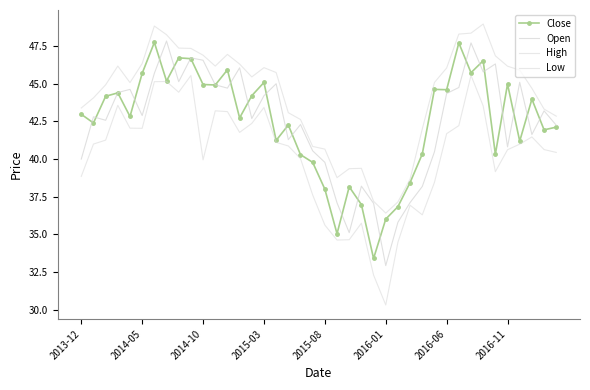

At which category does the chart reach its minimum across all series?

2016-01